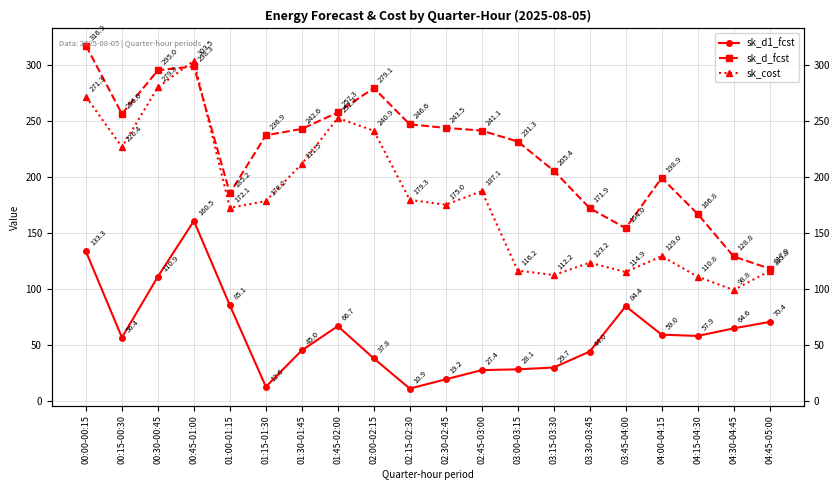

How many values in the sk_d1_fcst series exceed 57?

10